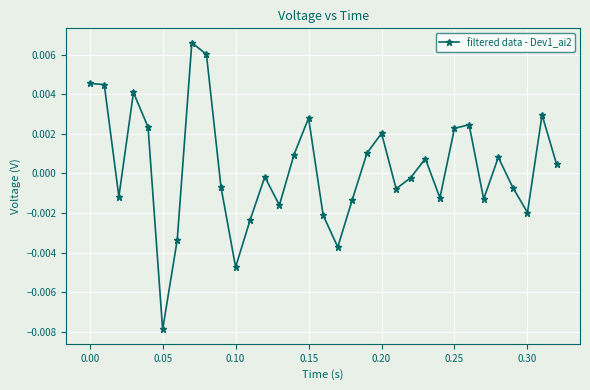

True or false: there are more than 2 points higher than both neighbors.

True